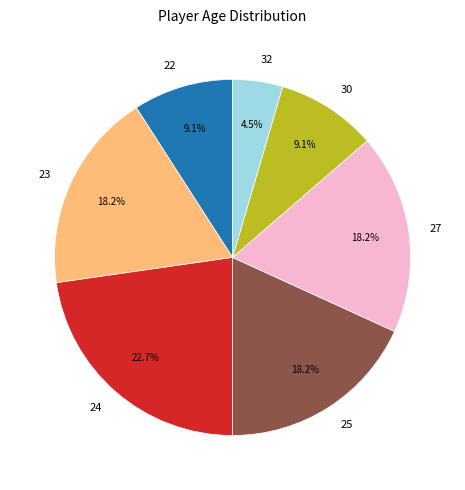

The 27 slice represents 18% of the pie. True or false?

True